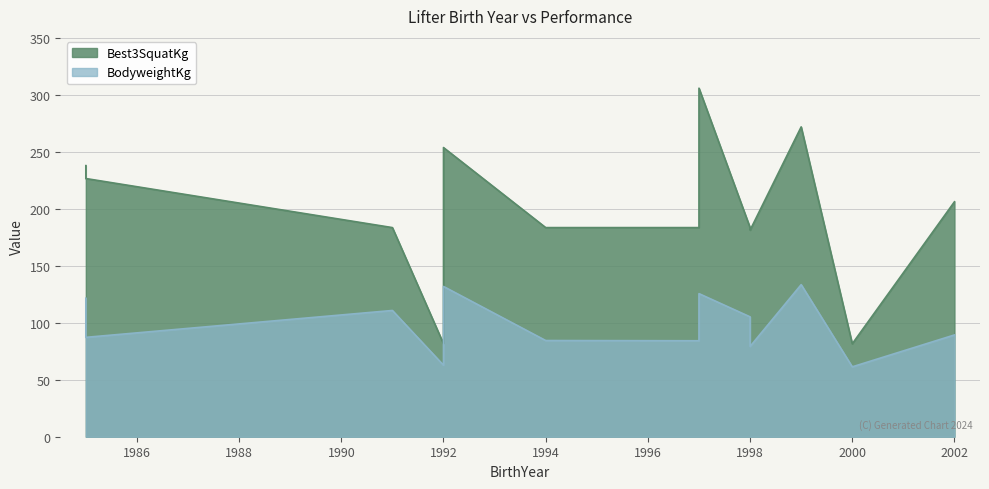

What is the sum of the BodyweightKg values at 1994 and 1992?

216.5